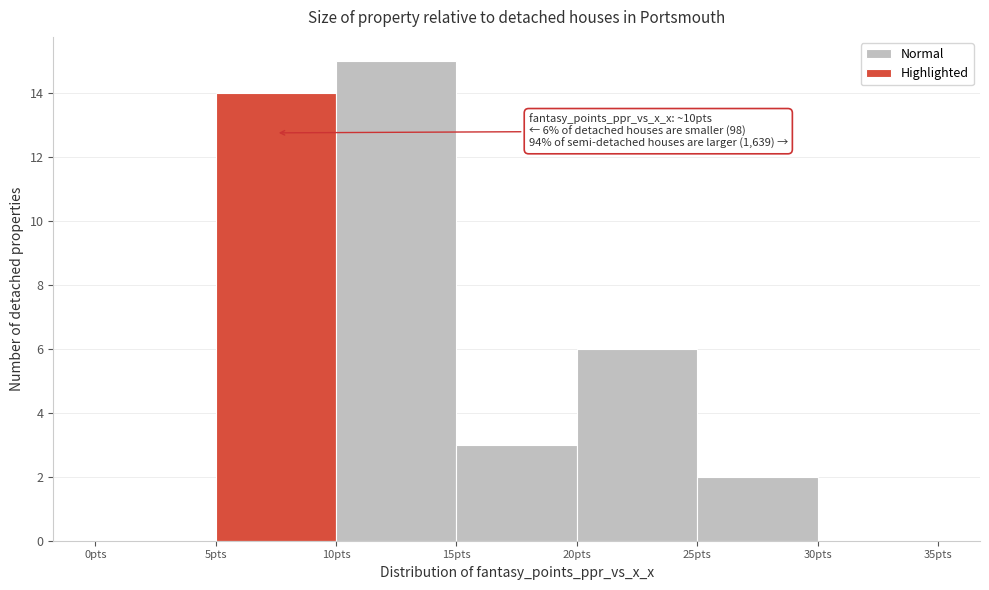

Over which range of the x-axis is the bar tallest?

10 to 15